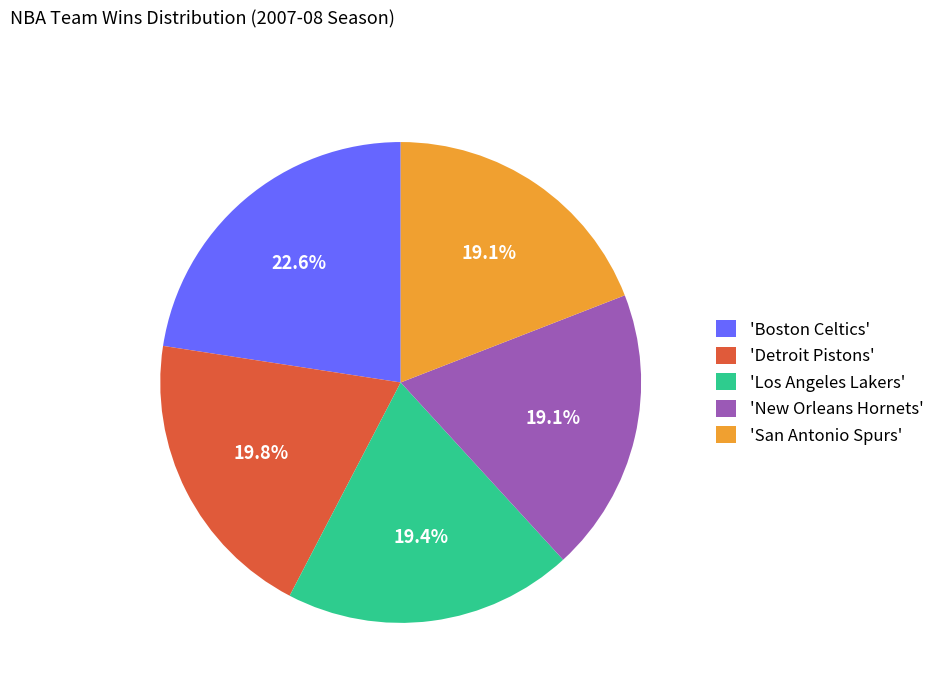

To the nearest percent, what is the average slice percentage?

20%